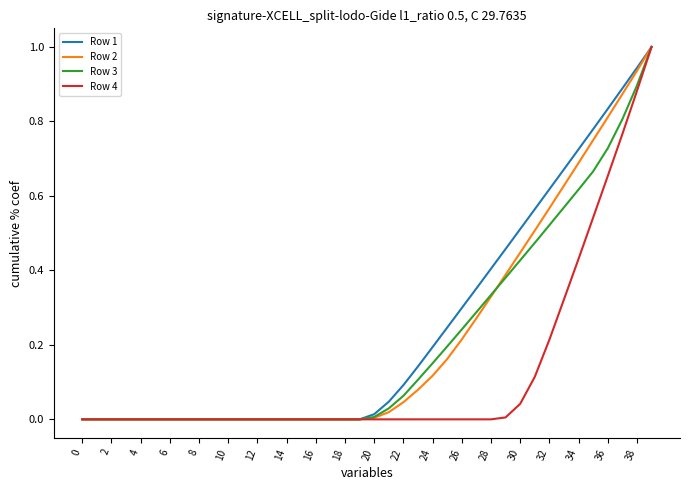

What is the greatest value displayed?

1.0